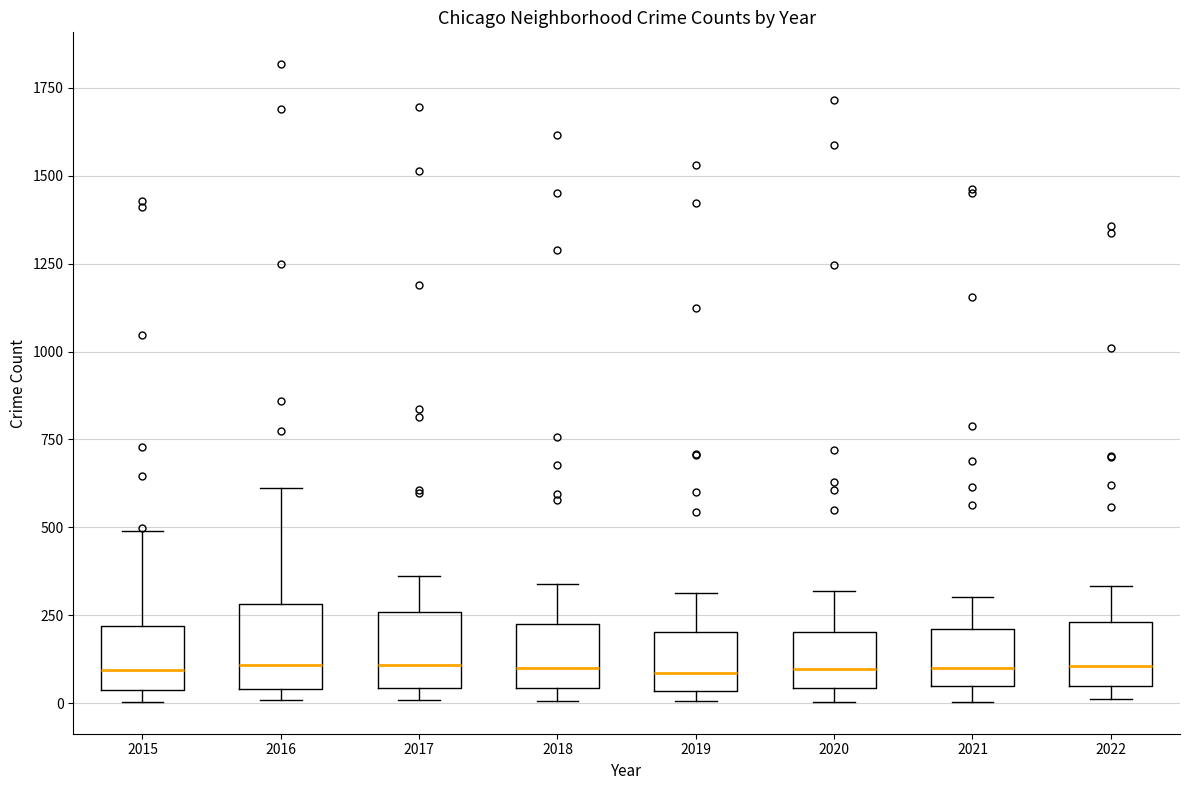

Reading left to right, transcribe this box plot: for each box, give where its median line is, the range the box spans, and where its two whiskers end, as read against the y-axis. The values are not printed on the chart, so give them approximately, as read against the axis.

2015: median 100, box 50 to 200, whiskers 0 to 500
2016: median 100, box 50 to 300, whiskers 0 to 600
2017: median 100, box 50 to 250, whiskers 0 to 350
2018: median 100, box 50 to 200, whiskers 0 to 350
2019: median 100, box 50 to 200, whiskers 0 to 300
2020: median 100, box 50 to 200, whiskers 0 to 300
2021: median 100, box 50 to 200, whiskers 0 to 300
2022: median 100, box 50 to 250, whiskers 0 to 350